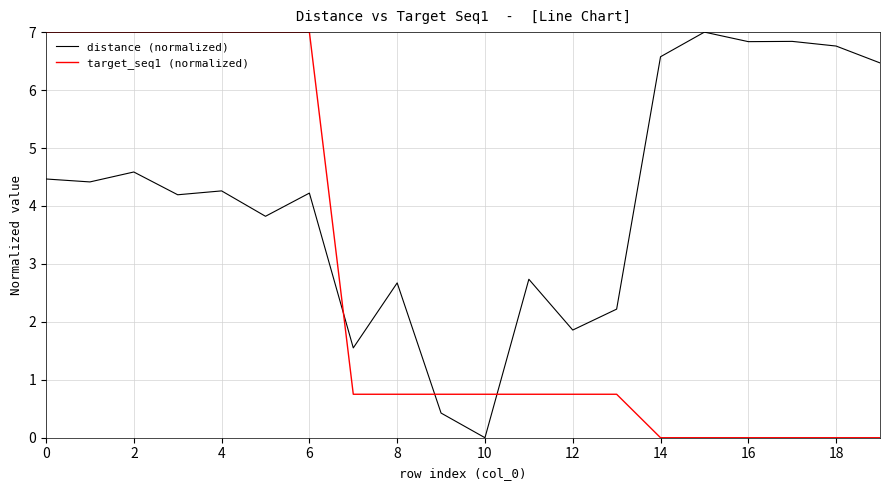

True or false: distance (normalized) and target_seq1 (normalized) cross at least once.

True